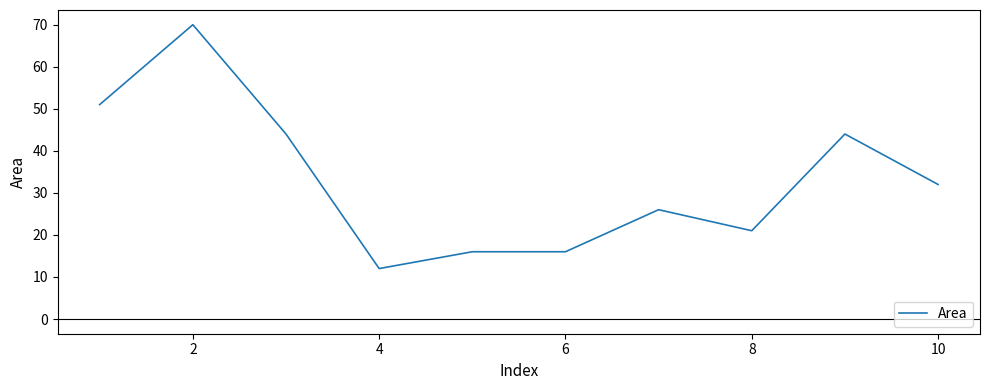

Reading right to left, extract all data points from this chart.

32	44	21	26	16	16	12	44	70	51